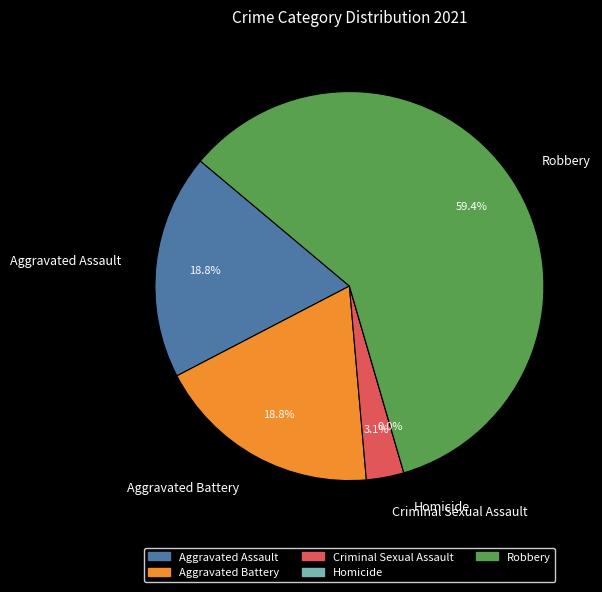

To the nearest percent, what is the difference between the Criminal Sexual Assault and Robbery slice percentages?

56%